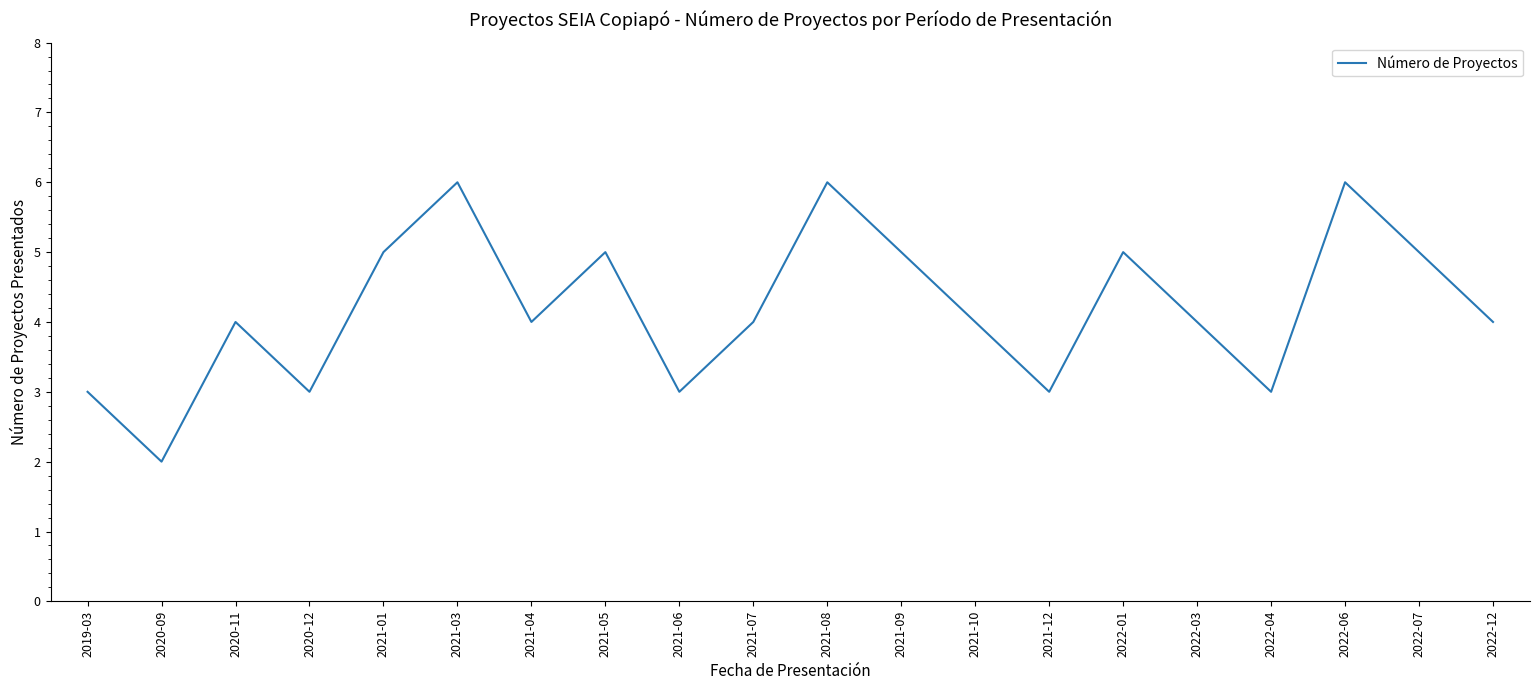

Is it true that the value at 2022-04 is 3?

True